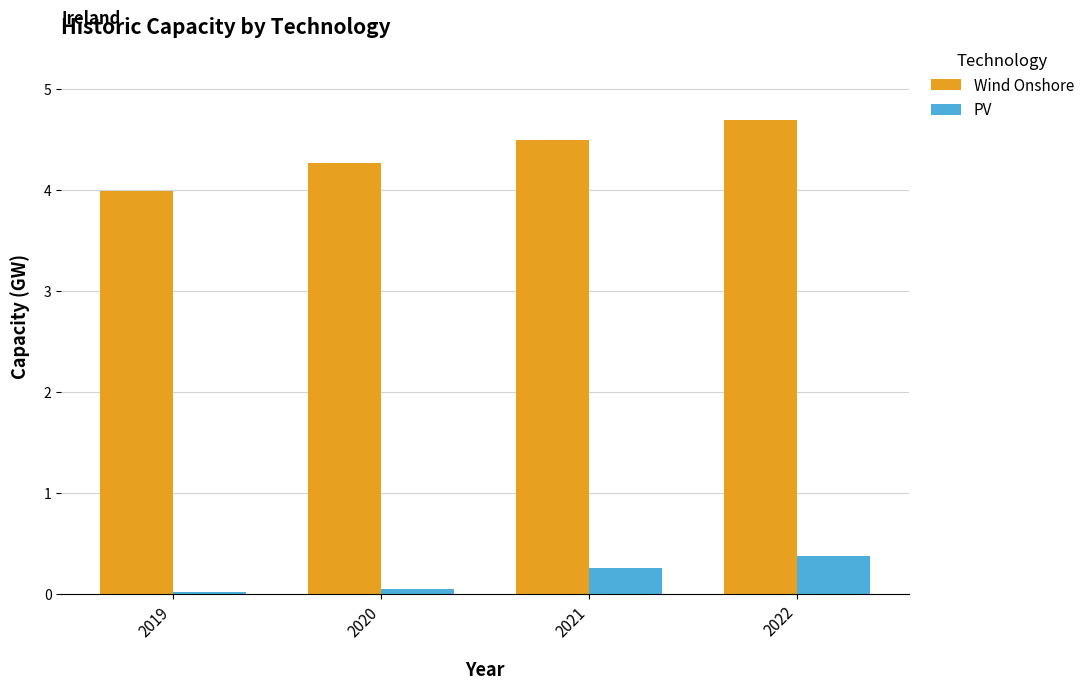

The value of Wind Onshore at 2019 is 4.0. True or false?

True